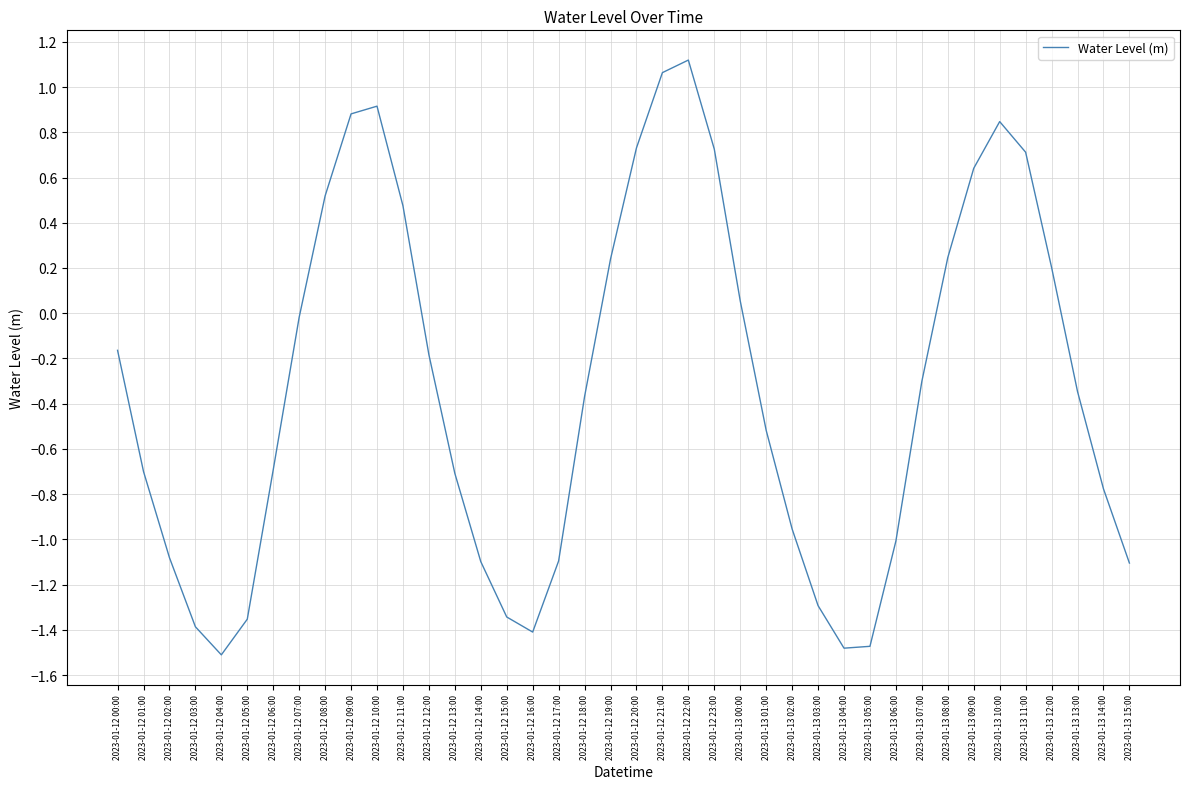

What is the sum of all values?

-13.0